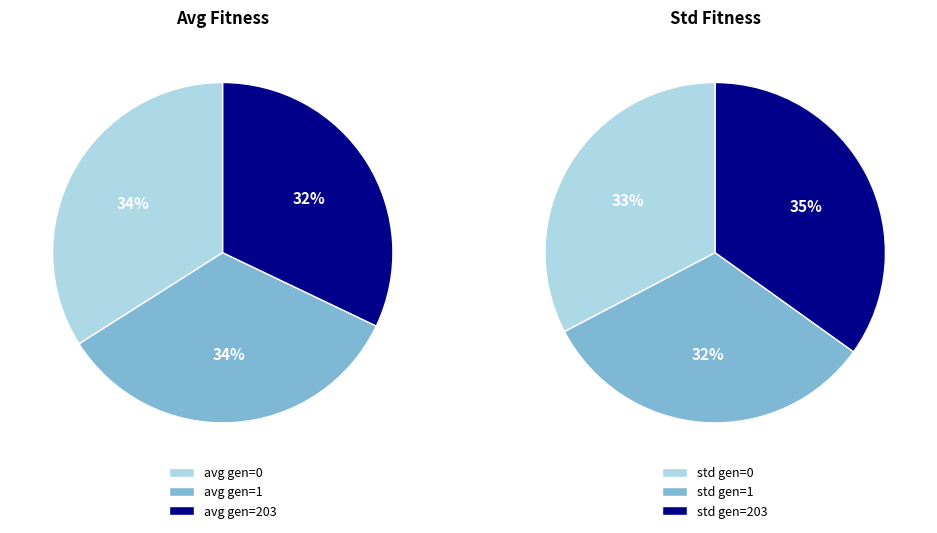

Does avg gen=1 account for over 50% of the chart?

No